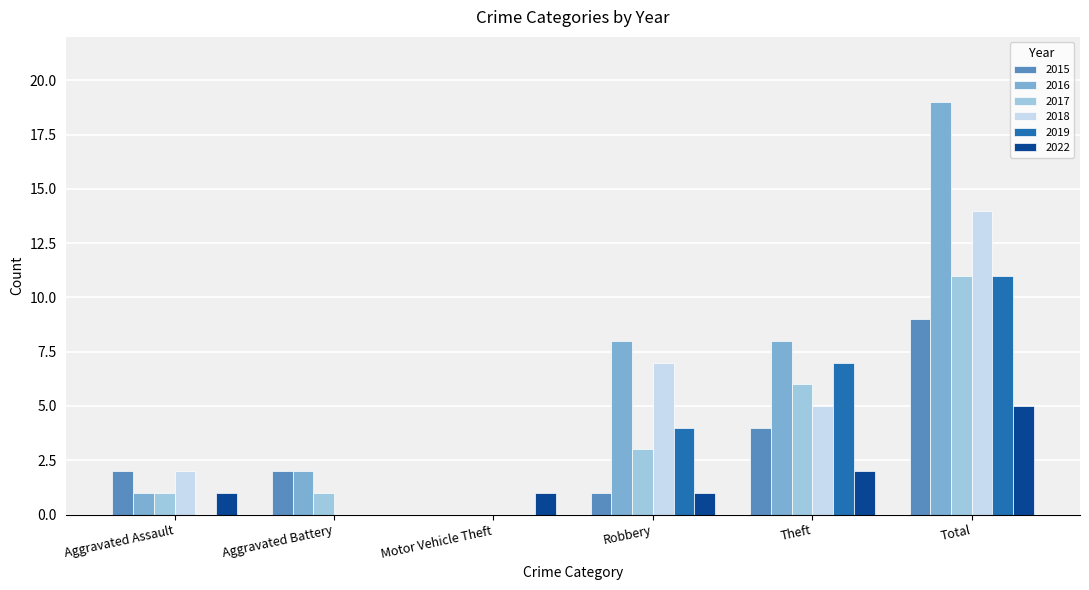

What is the sum of all 2017 values?

22